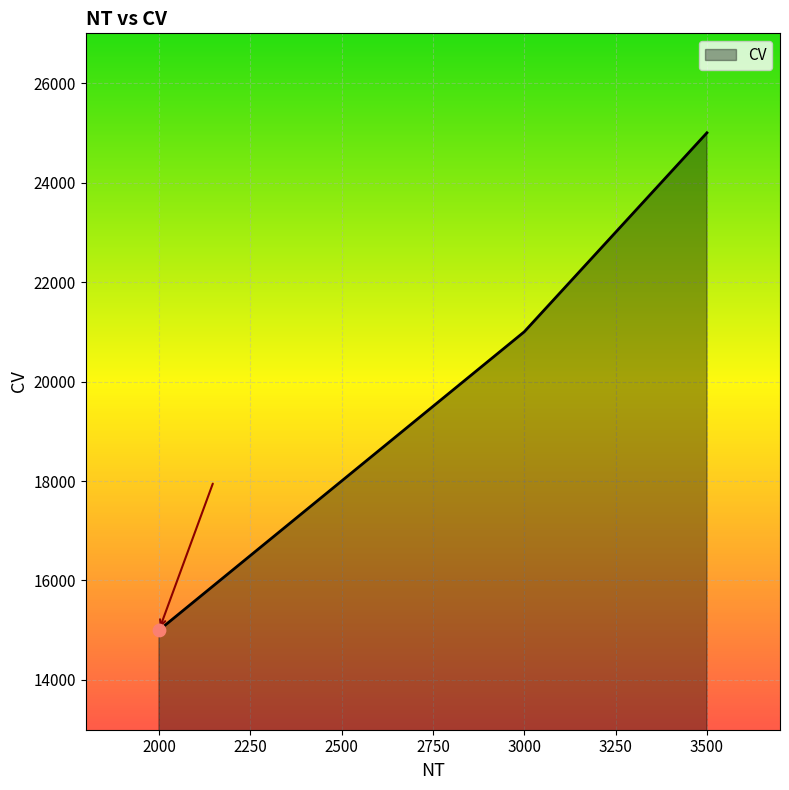

What is the change in value from 3500 to 2500?

-7000